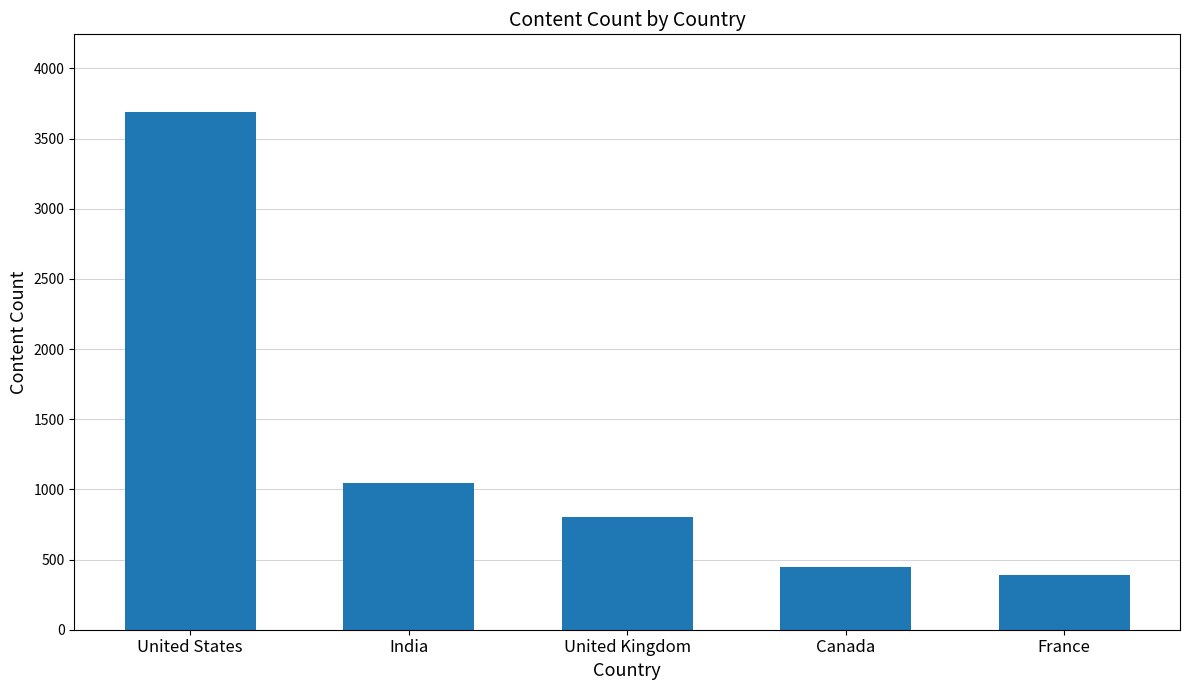

How many bars are there in total?

5